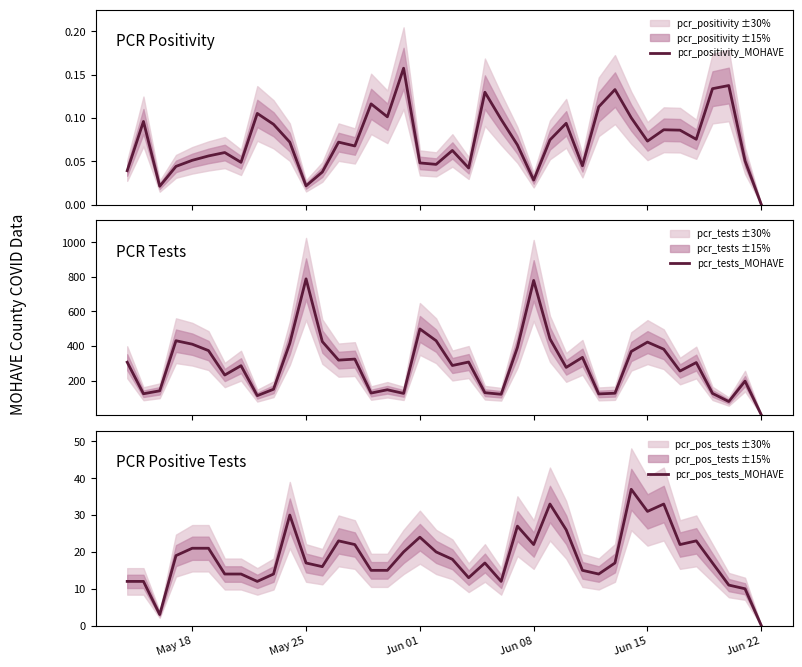

In pcr_positivity_MOHAVE, how many points are higher than both neighbors (excluding endpoints)?

12